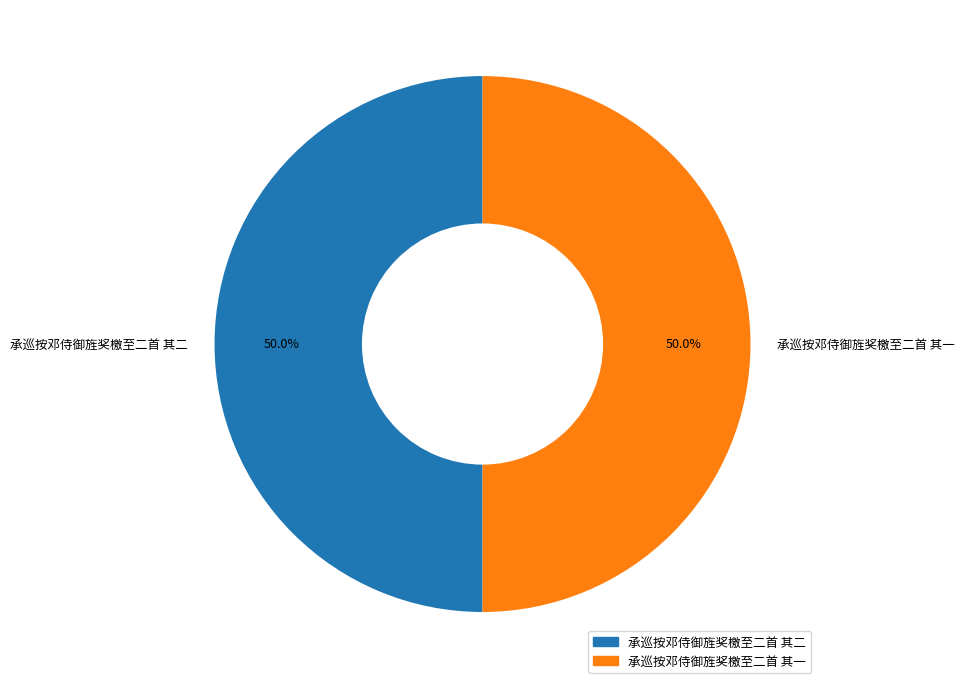

The 承巡按邓侍御旌奖檄至二首 其二 slice represents 50% of the pie. True or false?

True